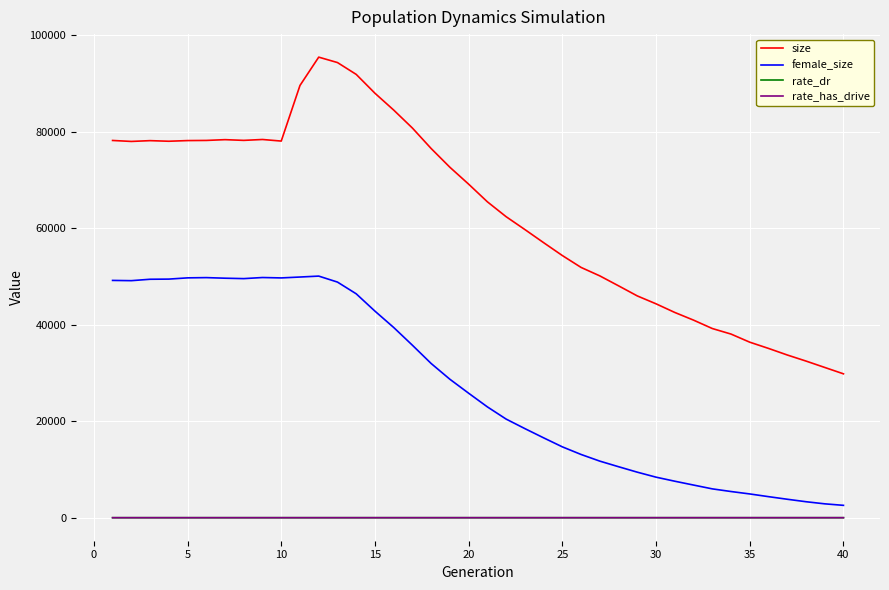

True or false: female_size and size intersect in this chart.

False